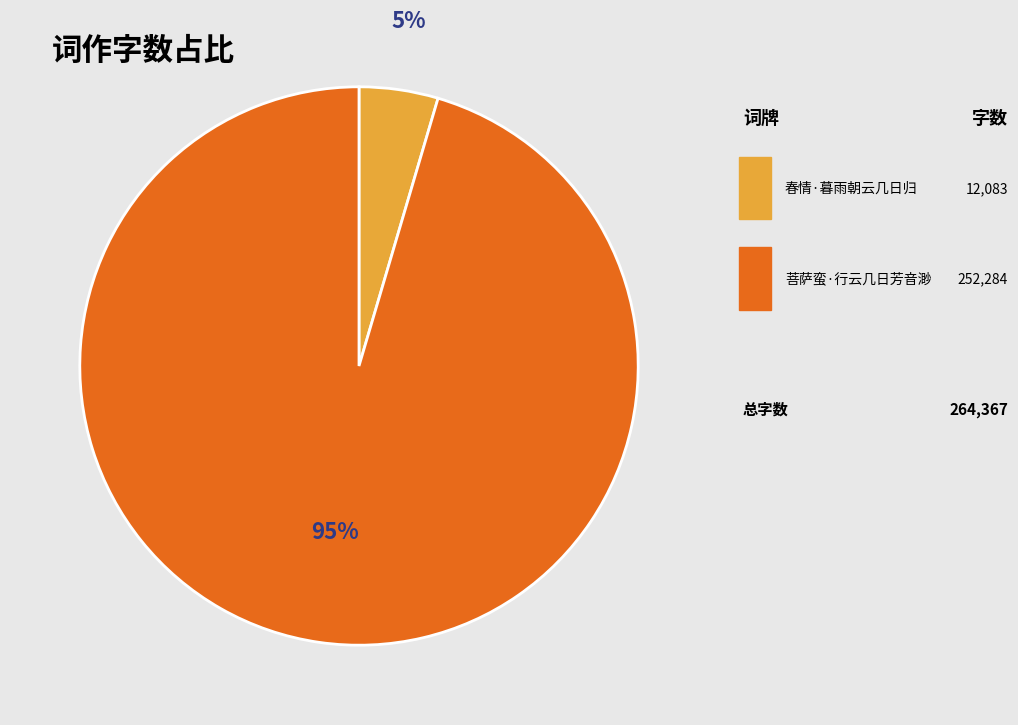

Is there a majority slice in this chart?

Yes